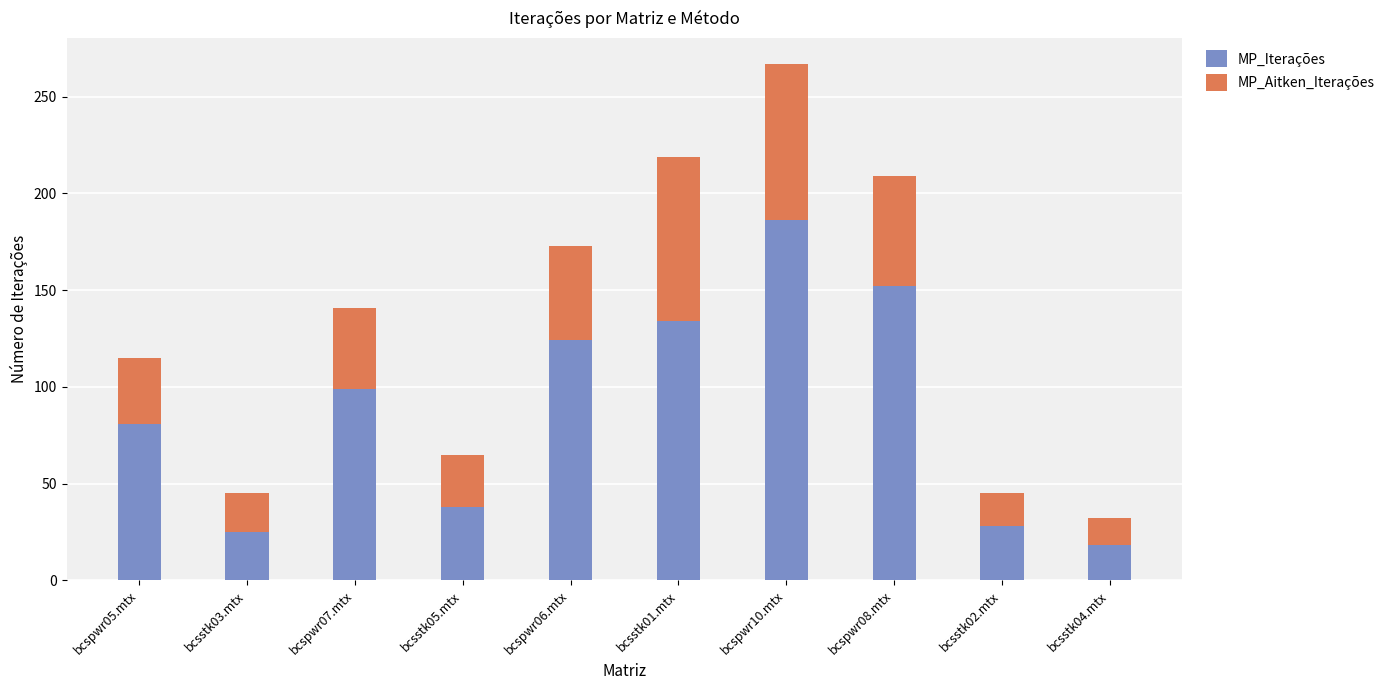

How many categories are shown in the chart?

10